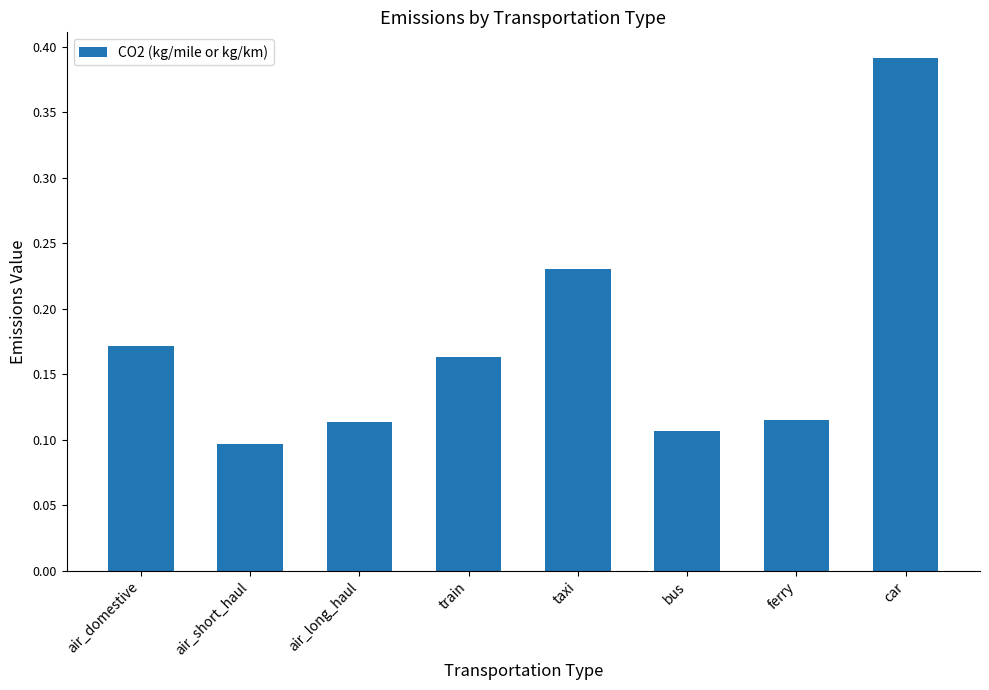

True or false: the data shows 0.1 at air_short_haul.

True